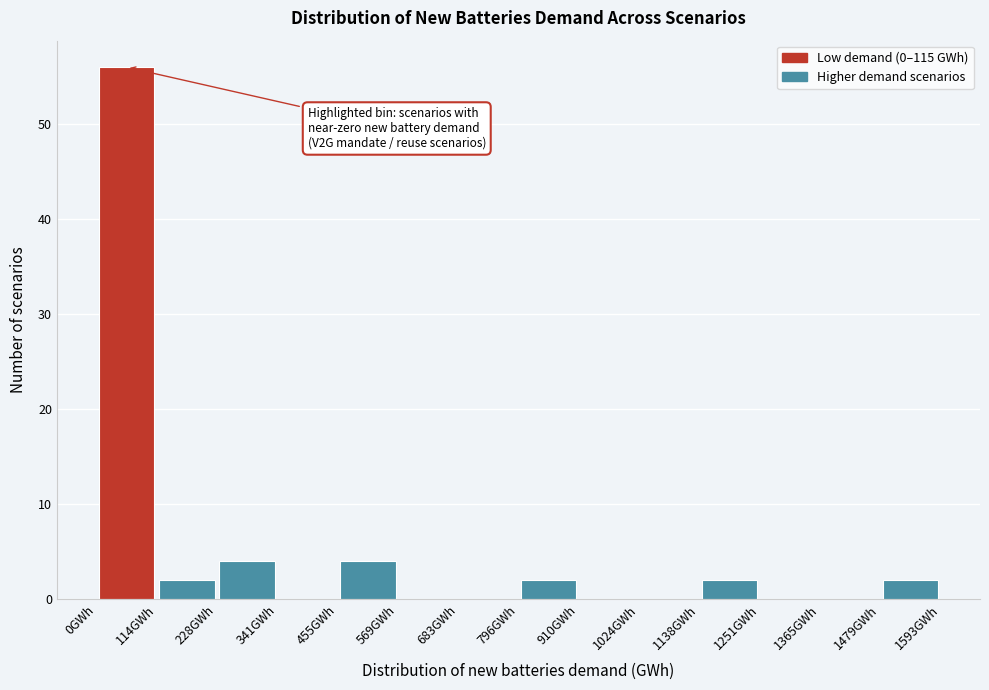

Which range on the x-axis has the tallest bar?

0 to 120